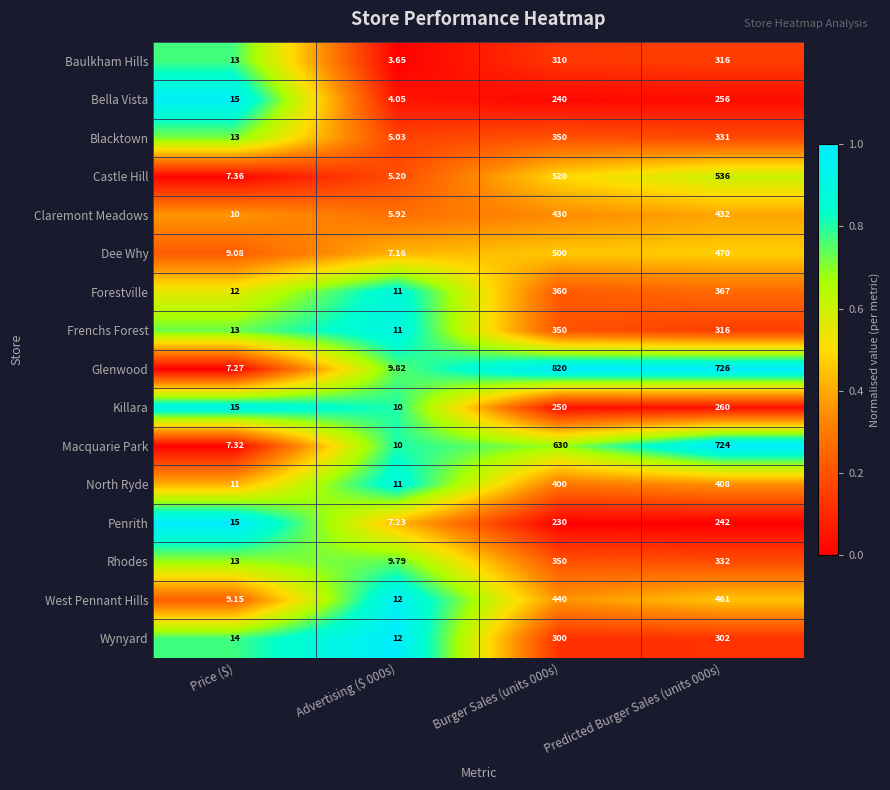

How many distinct data groups are displayed?

16